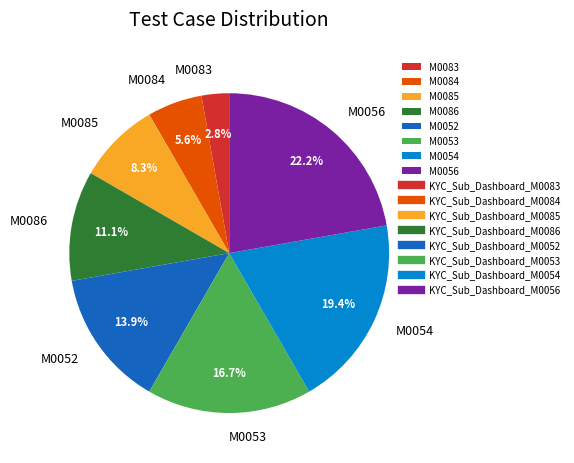

Which slice is the largest?

M0056